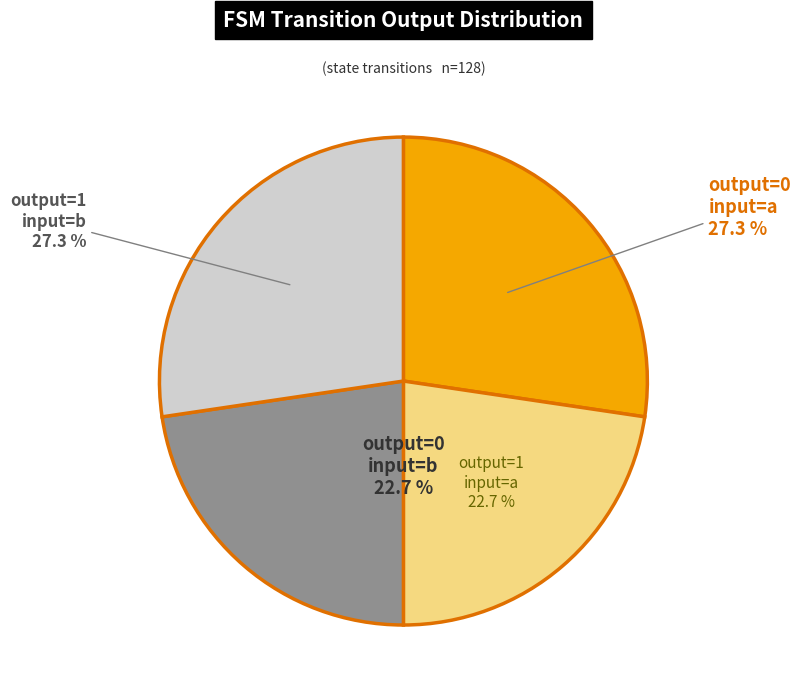

Count the number of slices in the pie.

4